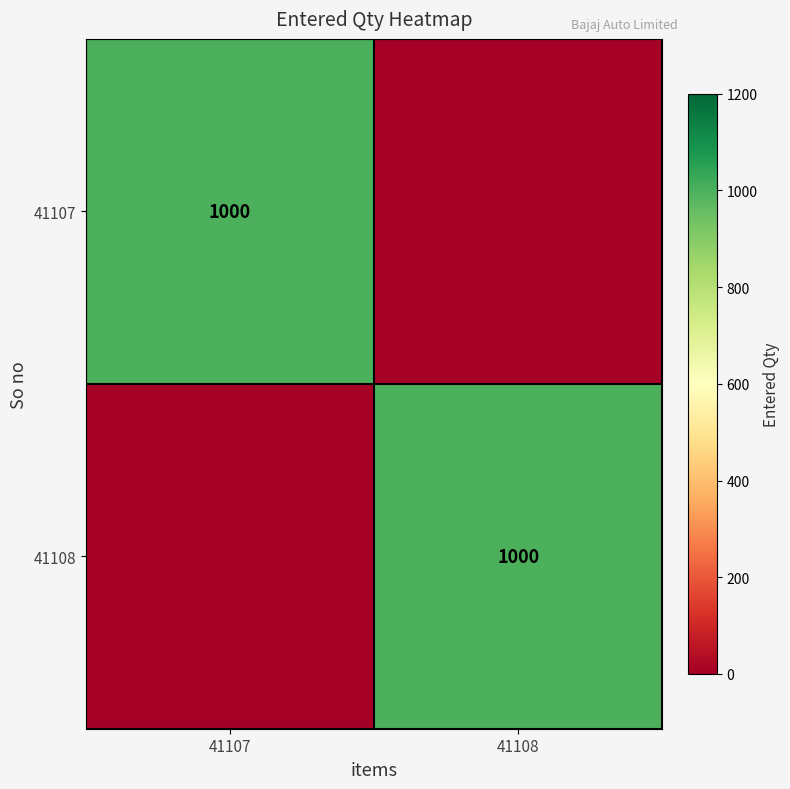

The value of 41108 at 41108 is 1000. True or false?

True